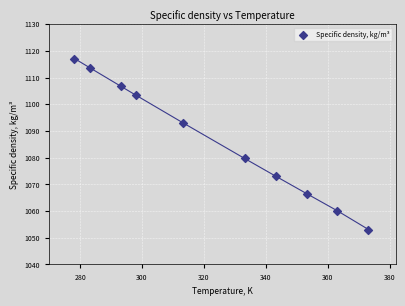

What Y value in the scatter plot is closest to 1085?

1079.7